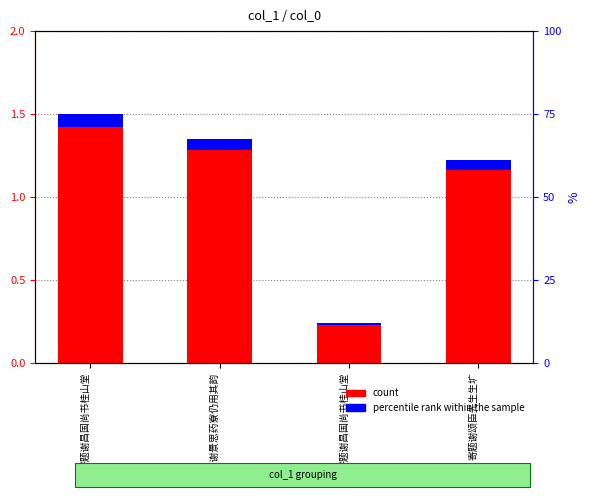

Which has a higher value, 寄题谢景思药寮仍用其韵 or 寄题谢昌国尚书桂山堂?

寄题谢景思药寮仍用其韵